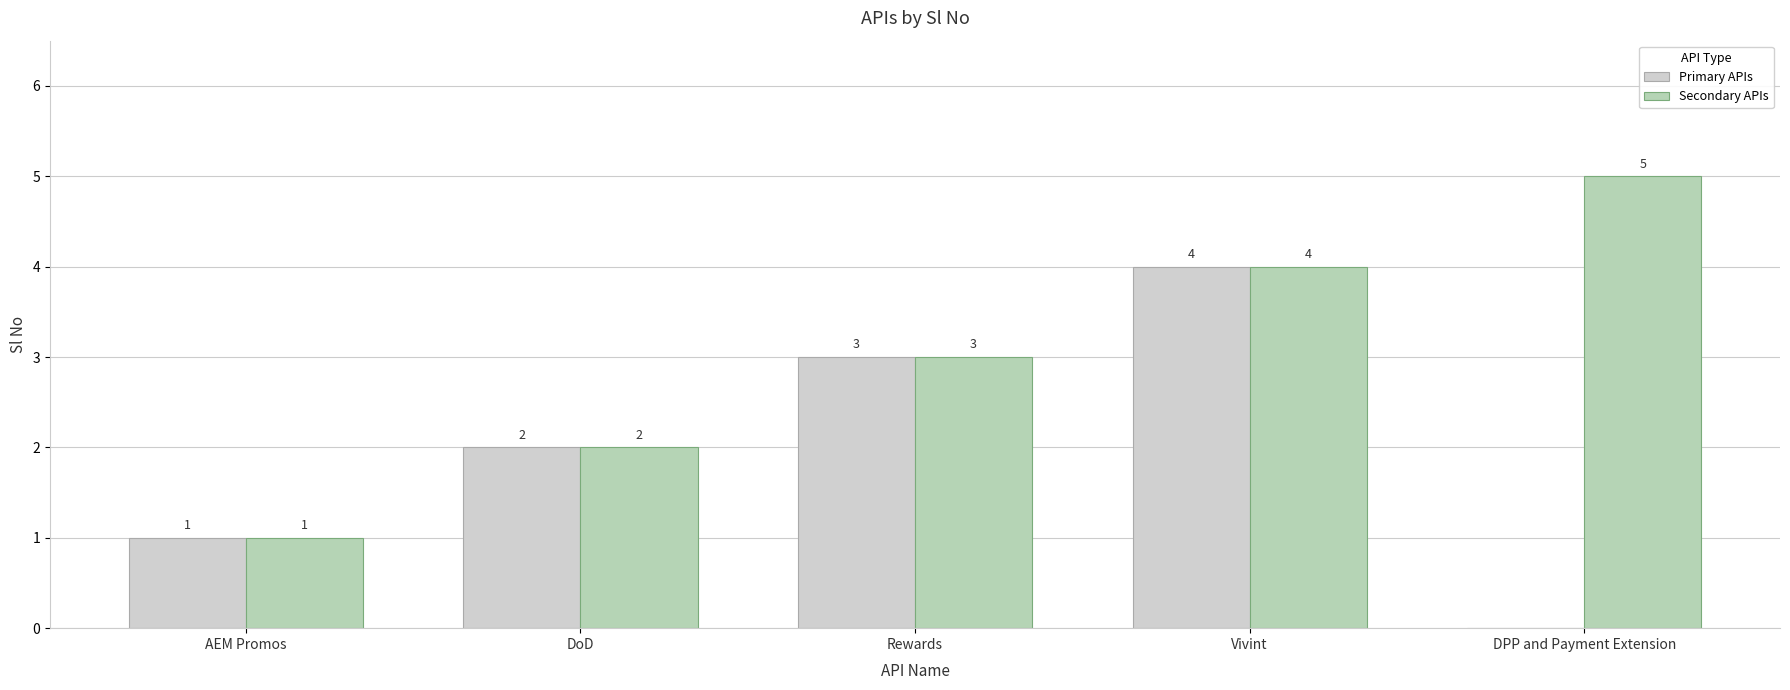

What is the minimum value for Secondary APIs?

1